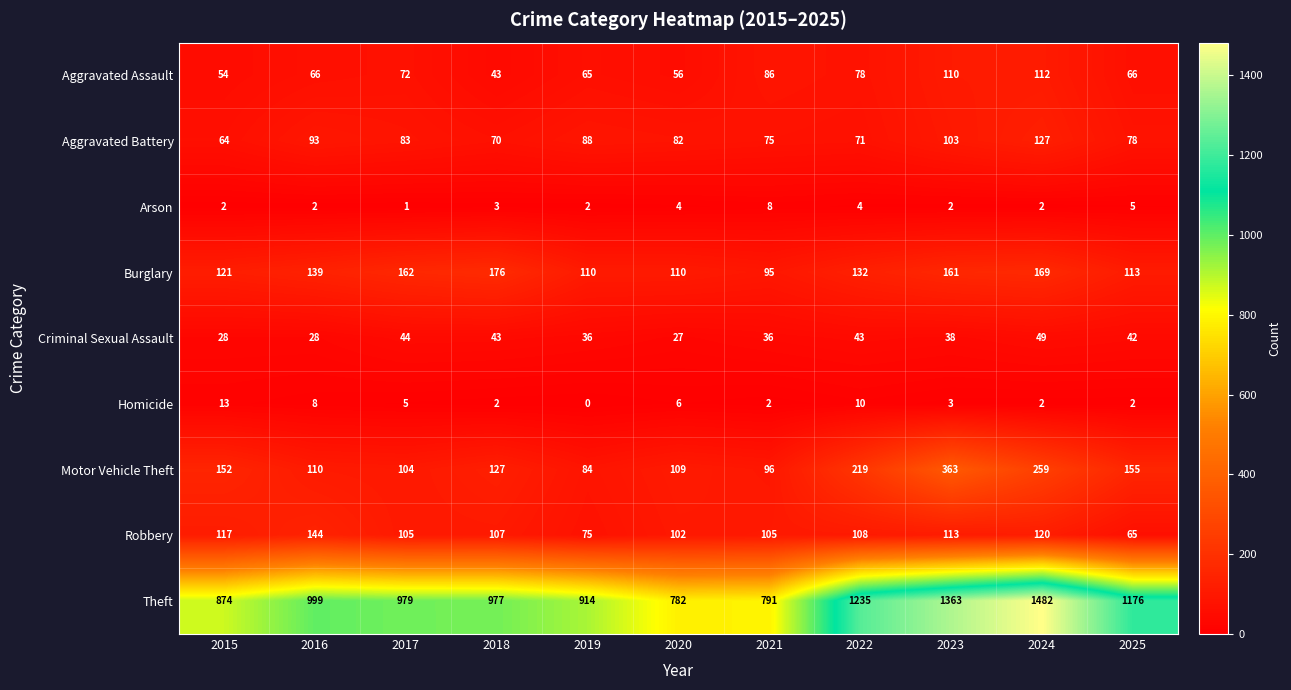

Between 2017 and 2018, which series saw the biggest shift?

Aggravated Assault